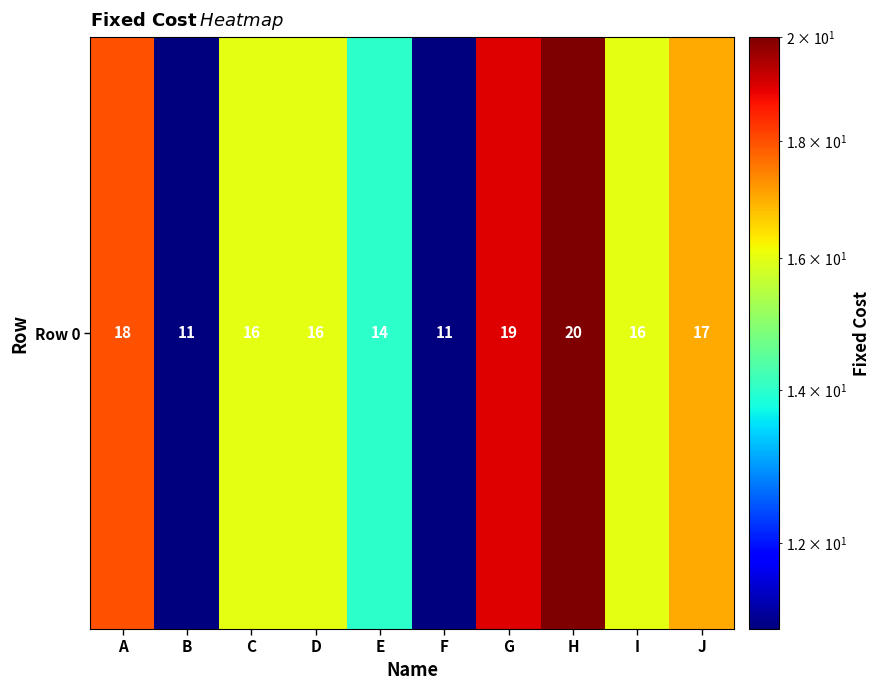

Read the value at H.

20